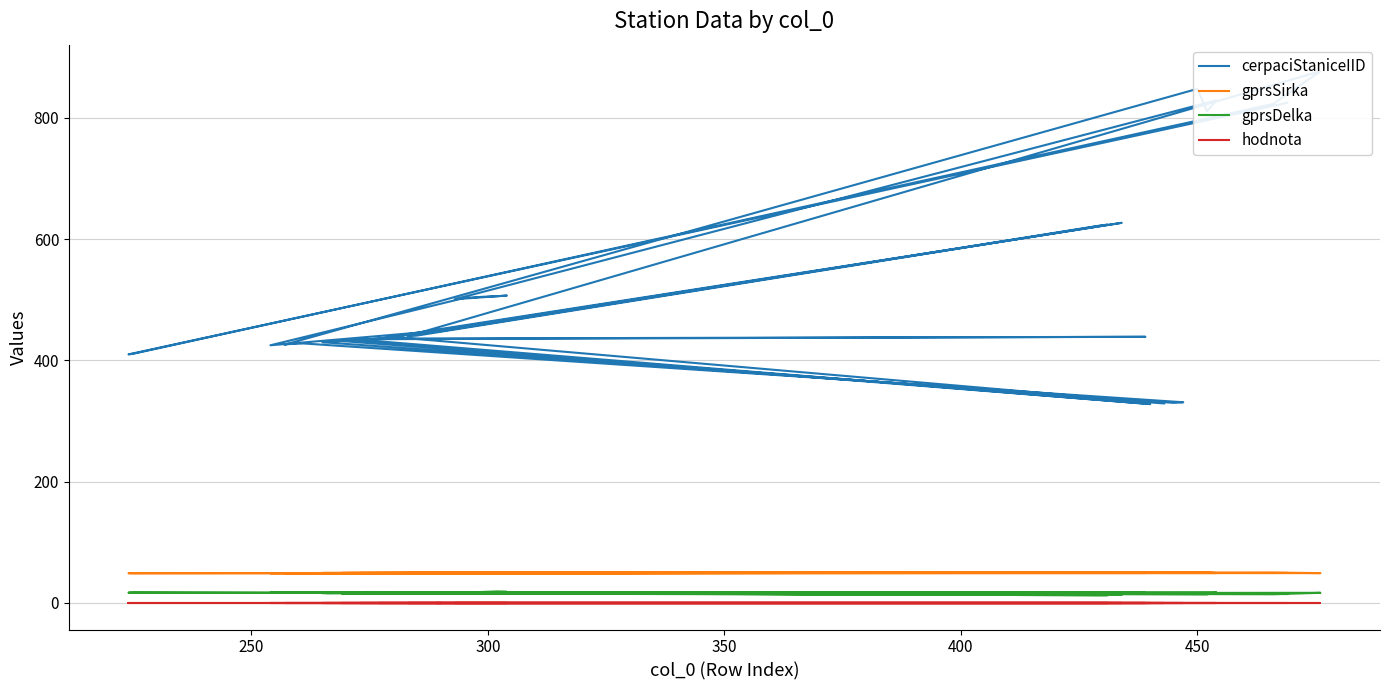

At which label does cerpaciStaniceIID first exceed 439?

300